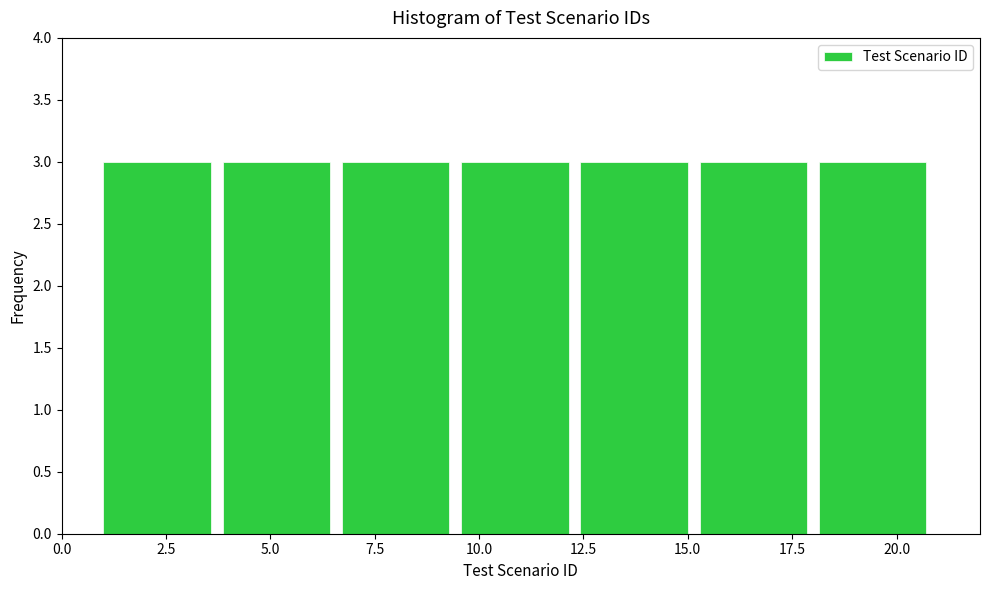

What is the height of the bar covering 15.5 to 18.0 on the x-axis? Neither the bar edges nor the heights are printed on the chart, so give them approximately, as read against the axes.

3